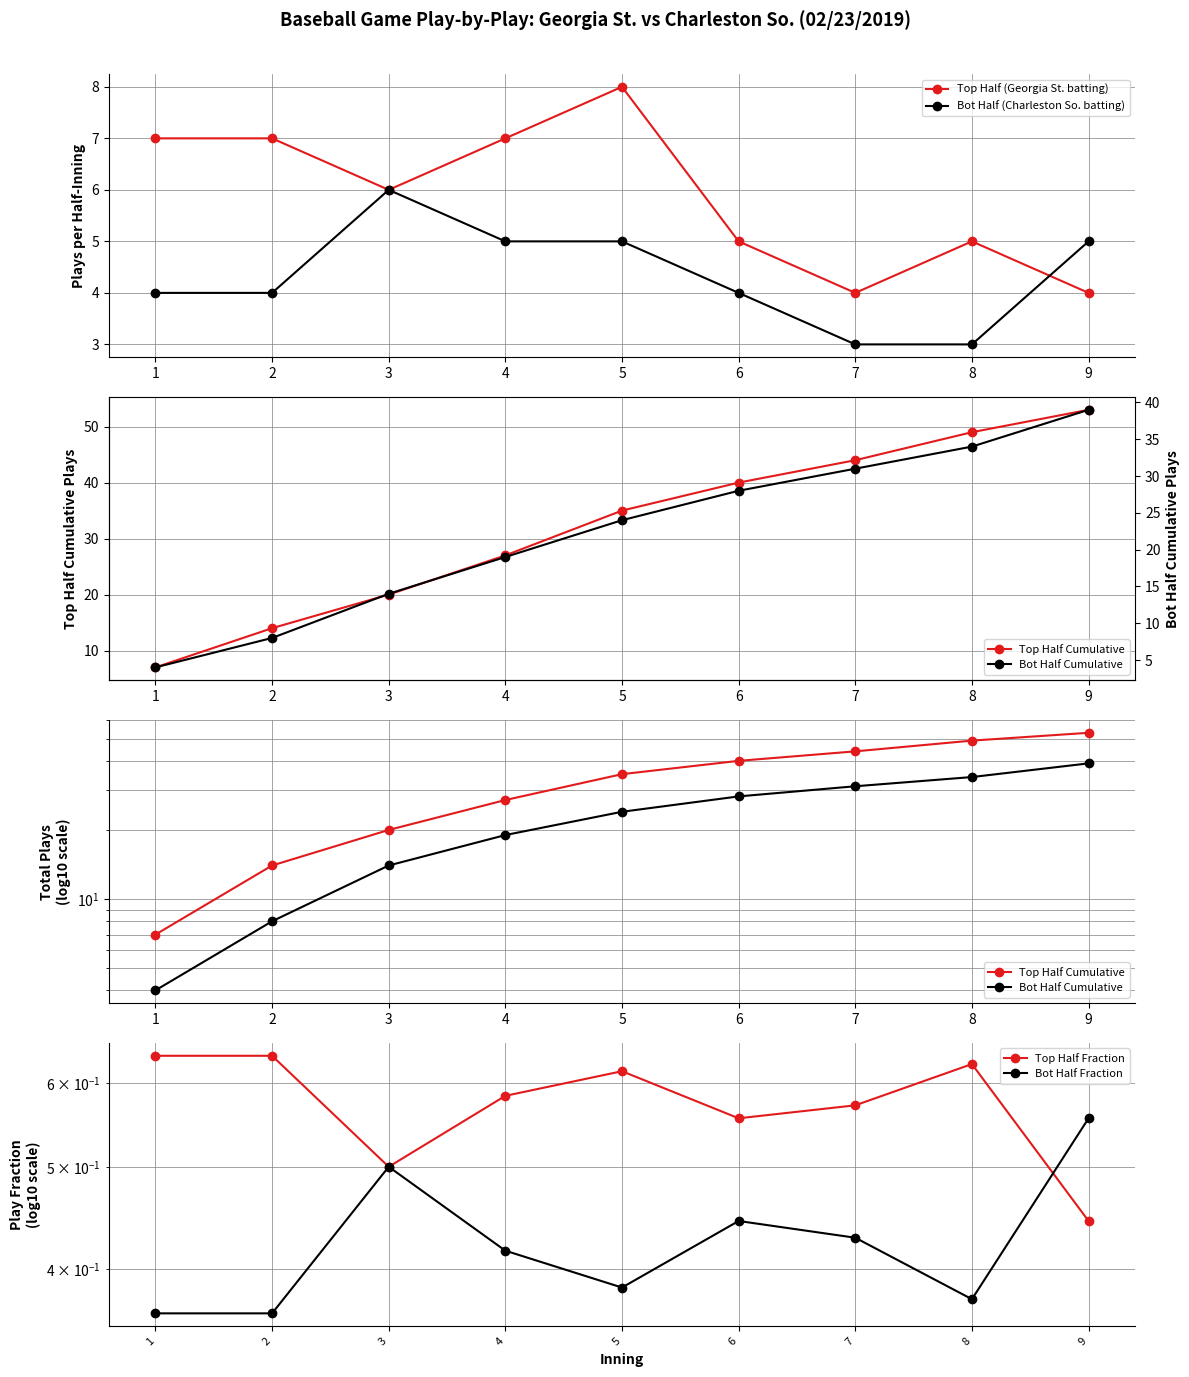

Is it true that Bot Half (Charleston So. batting) equals 5.0 at 4?

True